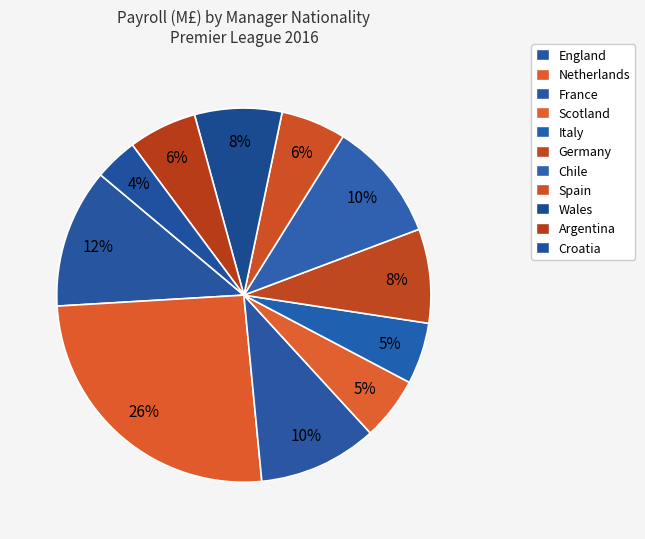

Rank the categories by value from highest to lowest.

Netherlands, England, Chile, France, Germany, Wales, Argentina, Spain, Scotland, Italy, Croatia